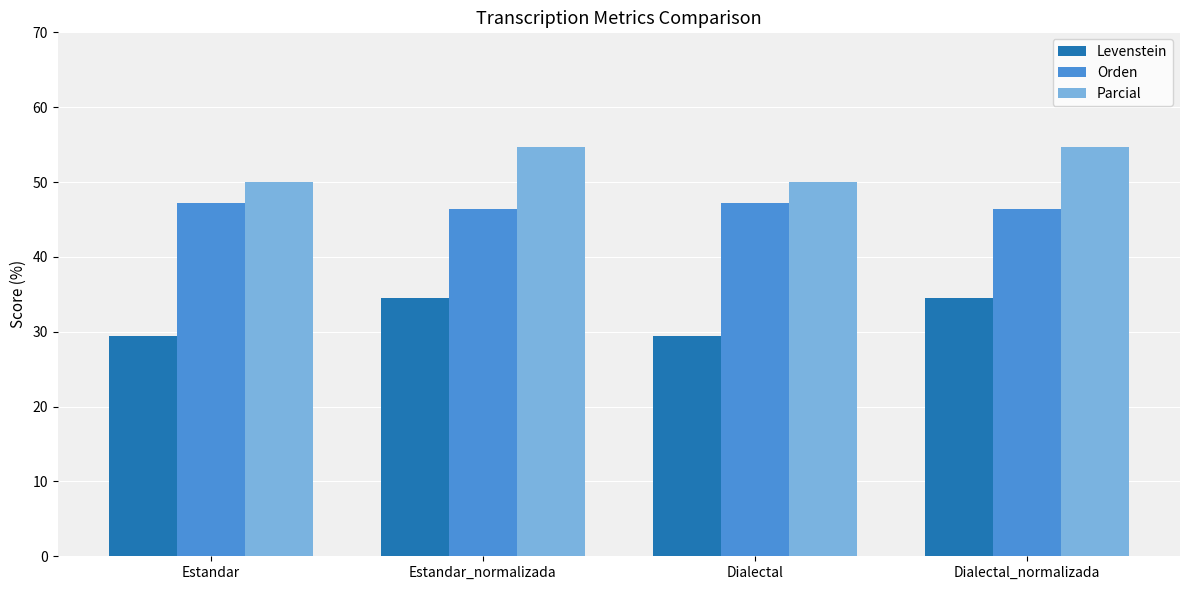

What is the maximum value shown in the chart?

54.7